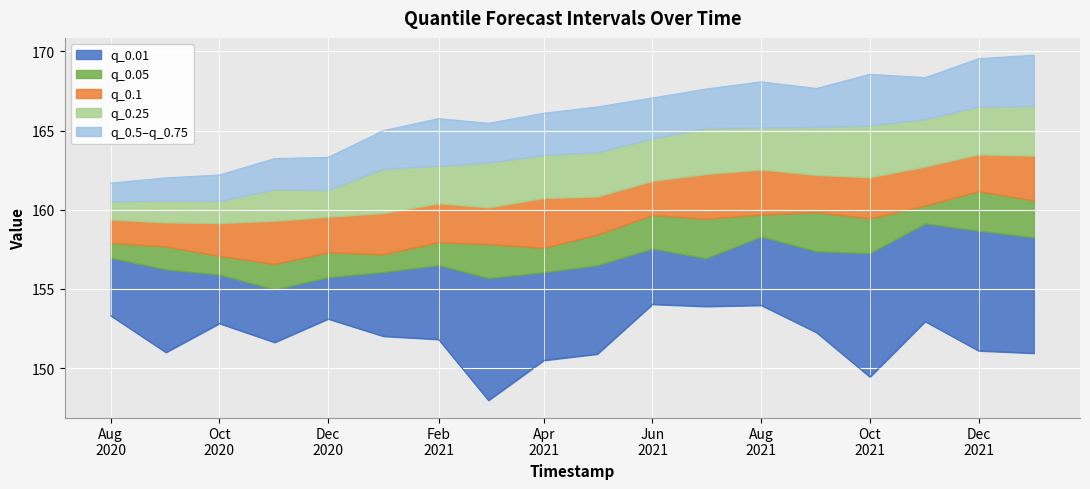

What is the label of the 3rd point from the right?

2021-11-01